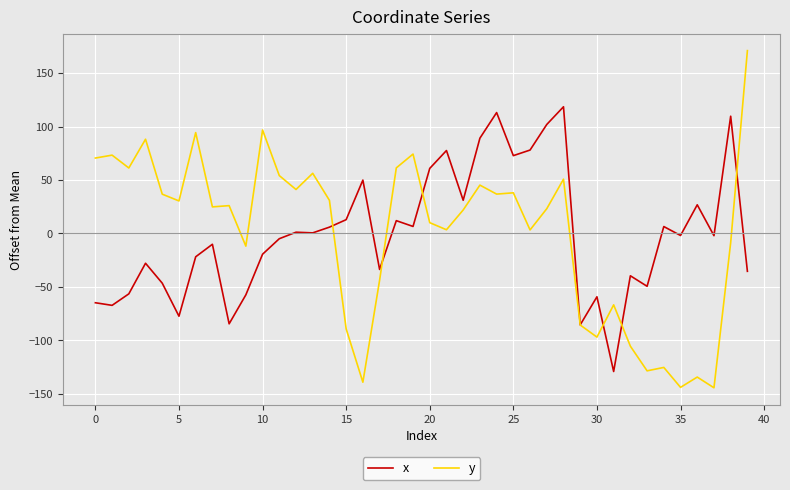

Rank the series by their maximum value, from highest to lowest.

y, x